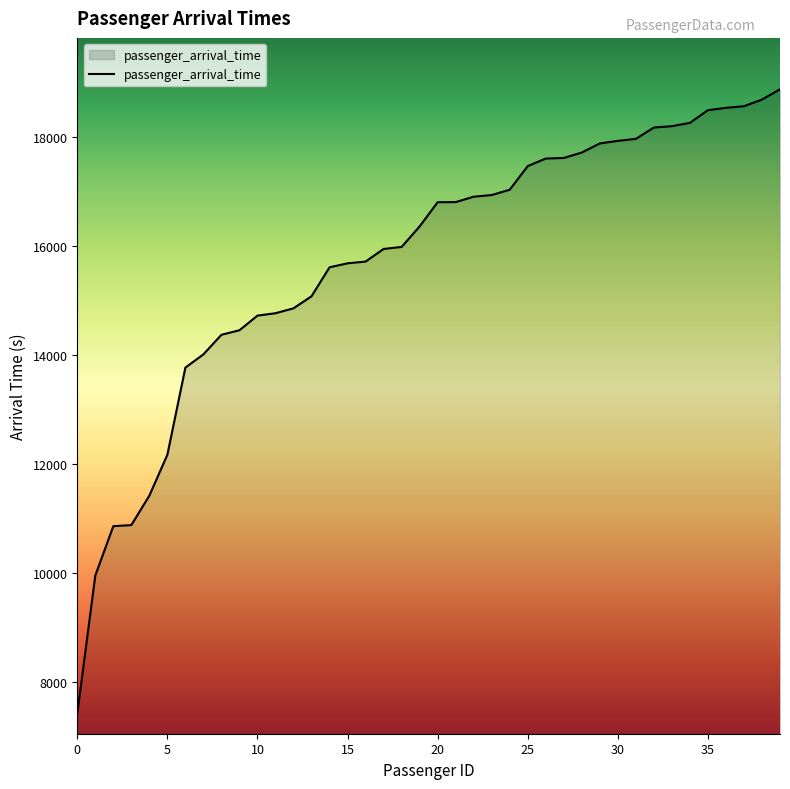

What is the difference between the maximum and minimum values?

11471